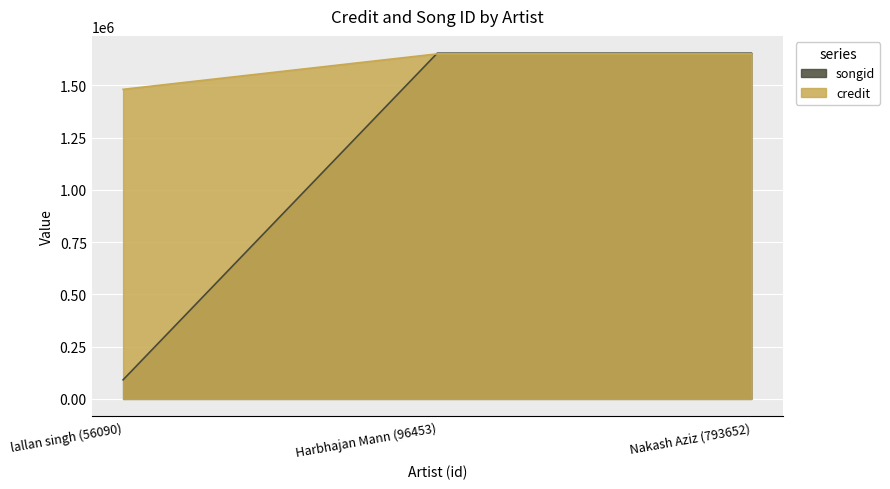

Which category has the highest value across all series?

Harbhajan Mann (96453)